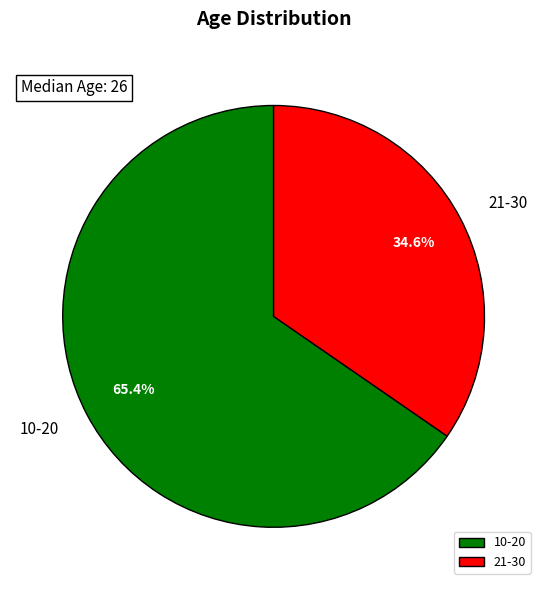

What is the total percentage of 10-20 and 21-30?

100.0%